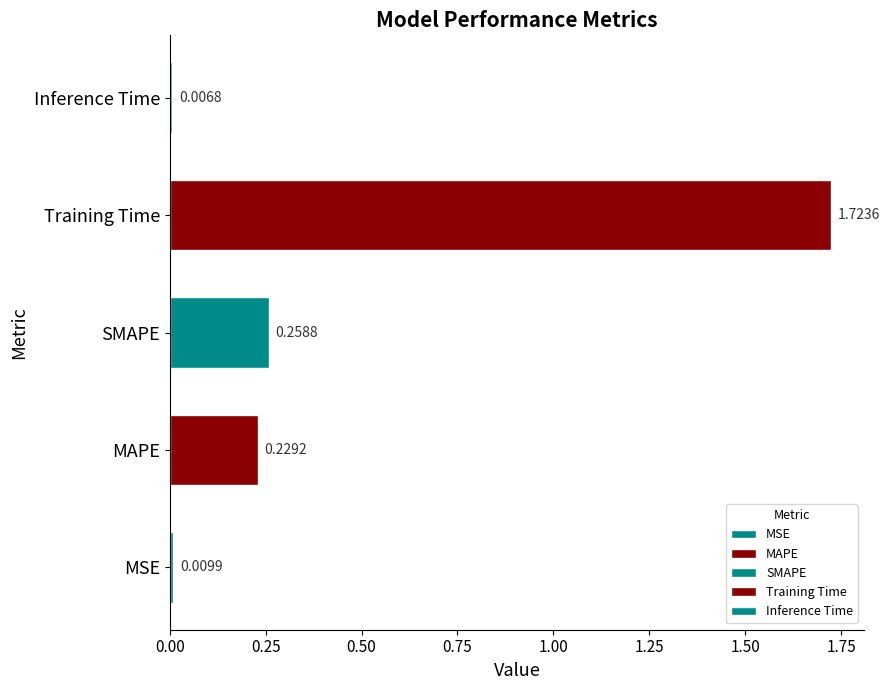

Which category has the lowest value across all series?

Inference Time